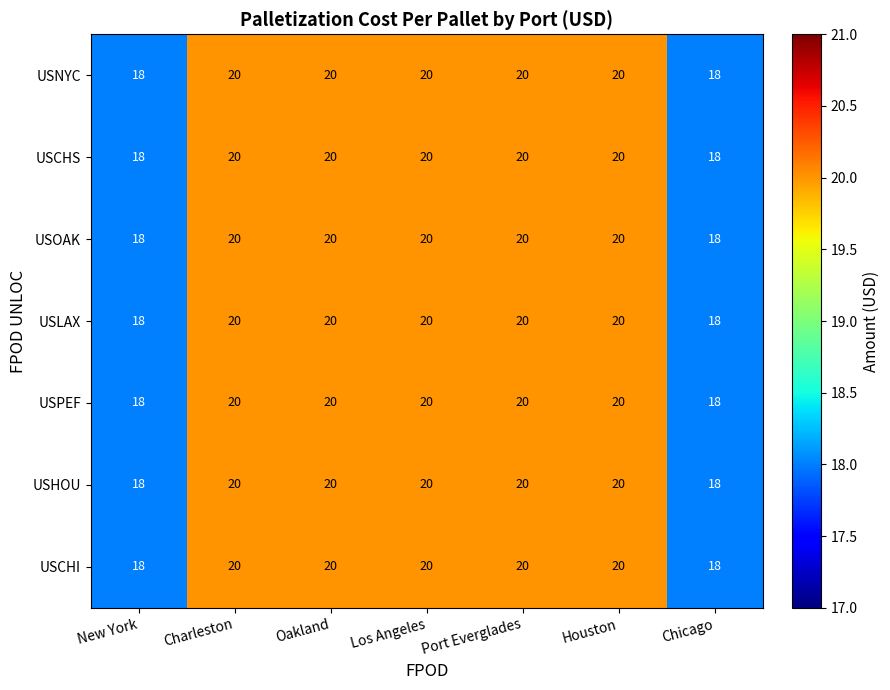

What value does the USLAX series have at Port Everglades?

20